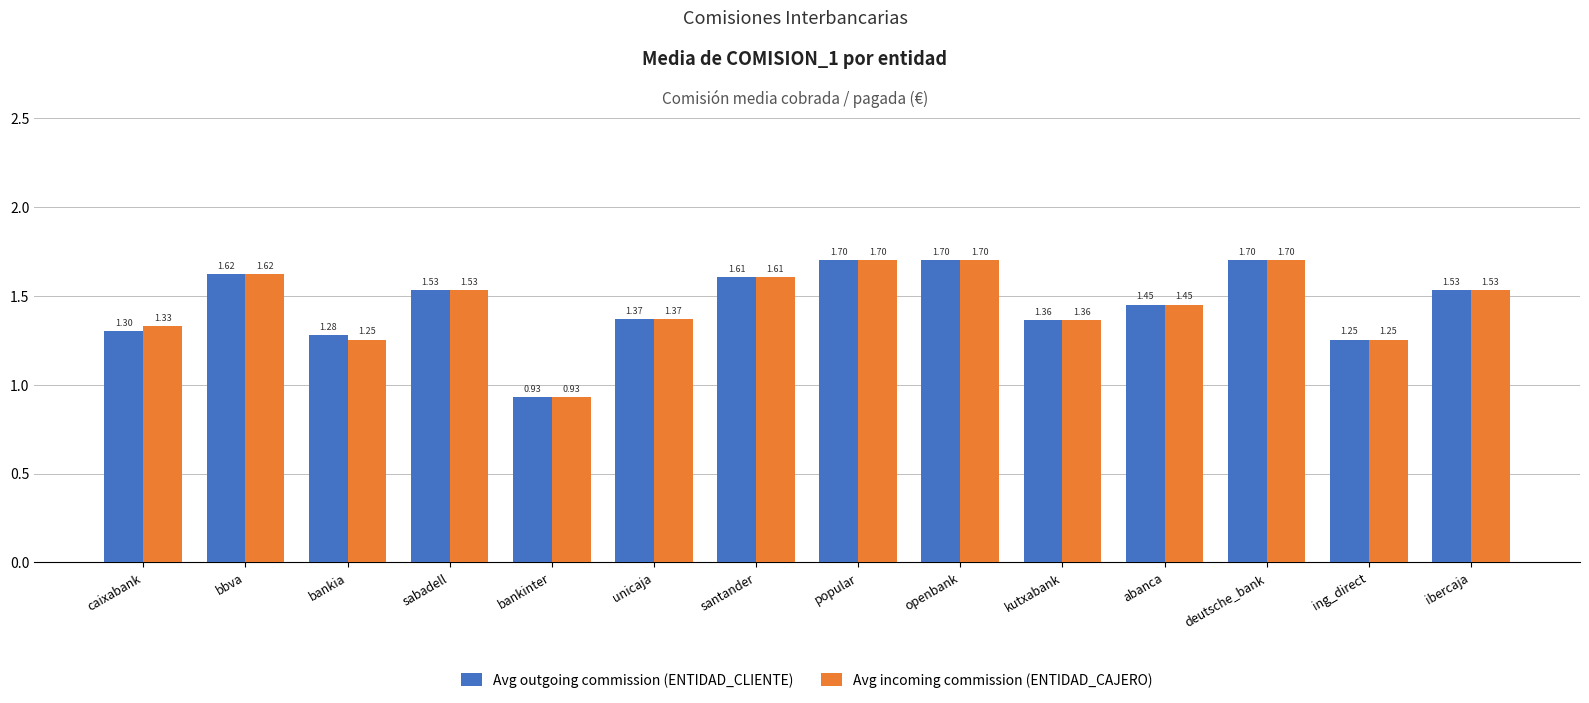

What is the maximum value for Avg outgoing commission (ENTIDAD_CLIENTE)?

1.7